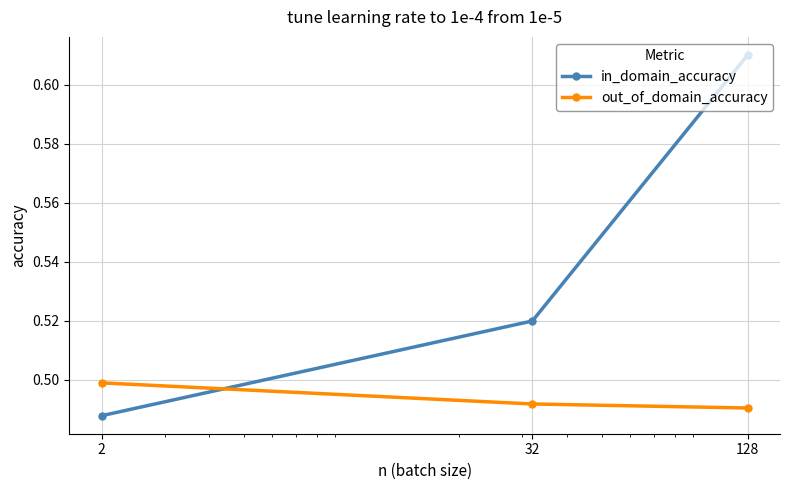

Which series has the largest total across all categories?

in_domain_accuracy